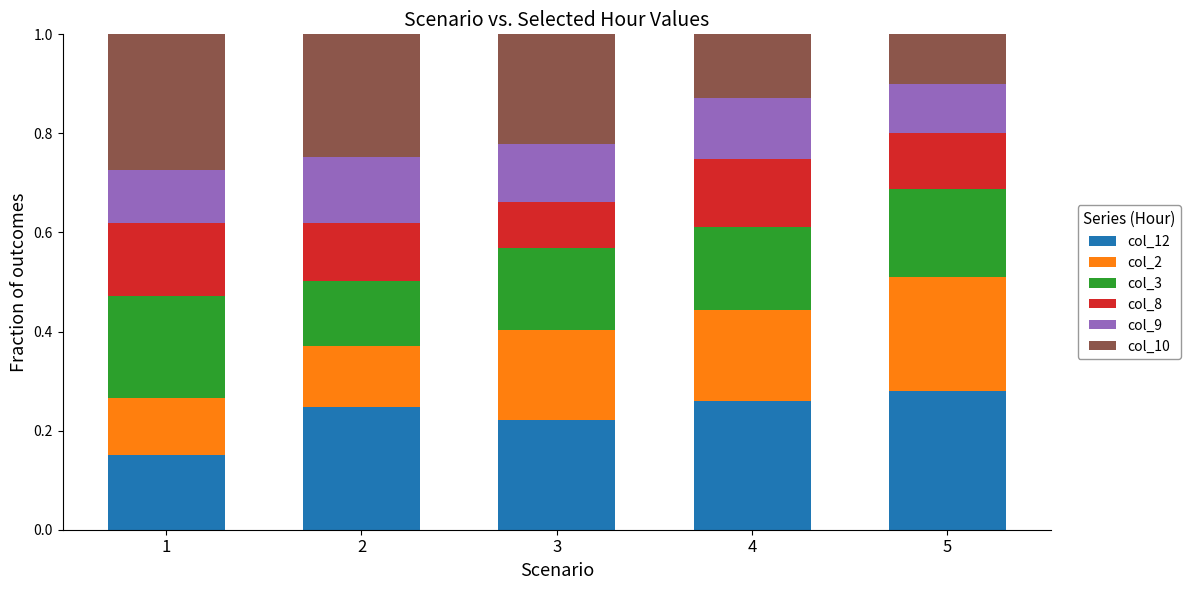

What is the total value across all series at 2?

1.0